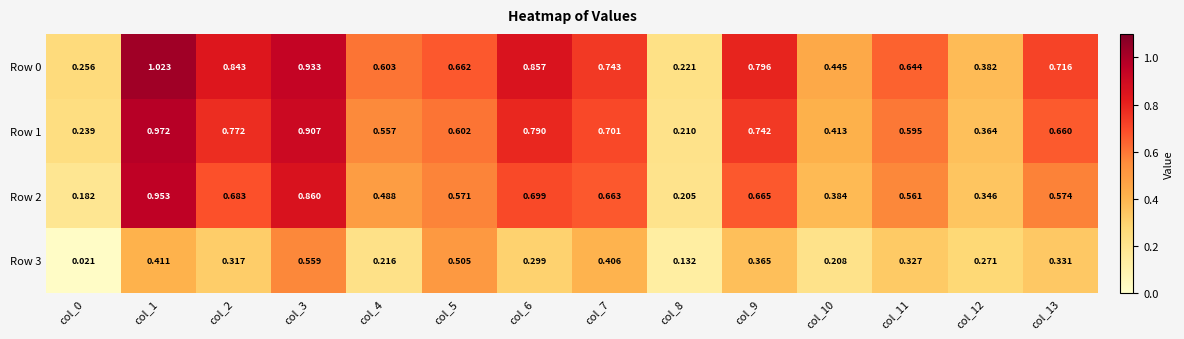

Is the value of Row 0 at col_8 greater than the value of Row 3 at col_11?

No